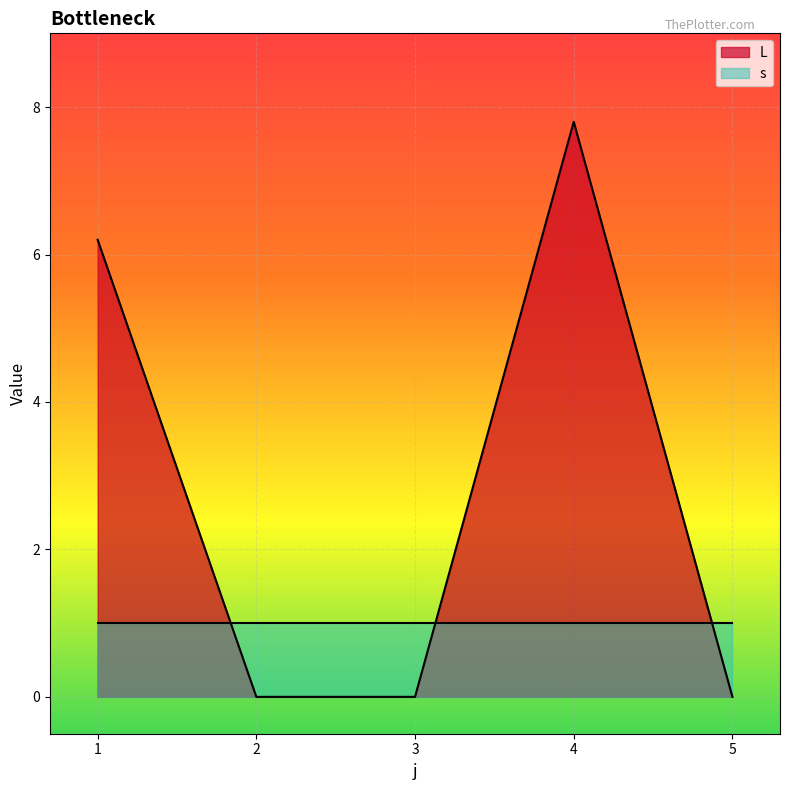

List the labels in order of value, largest first.

4, 1, 2, 3, 5